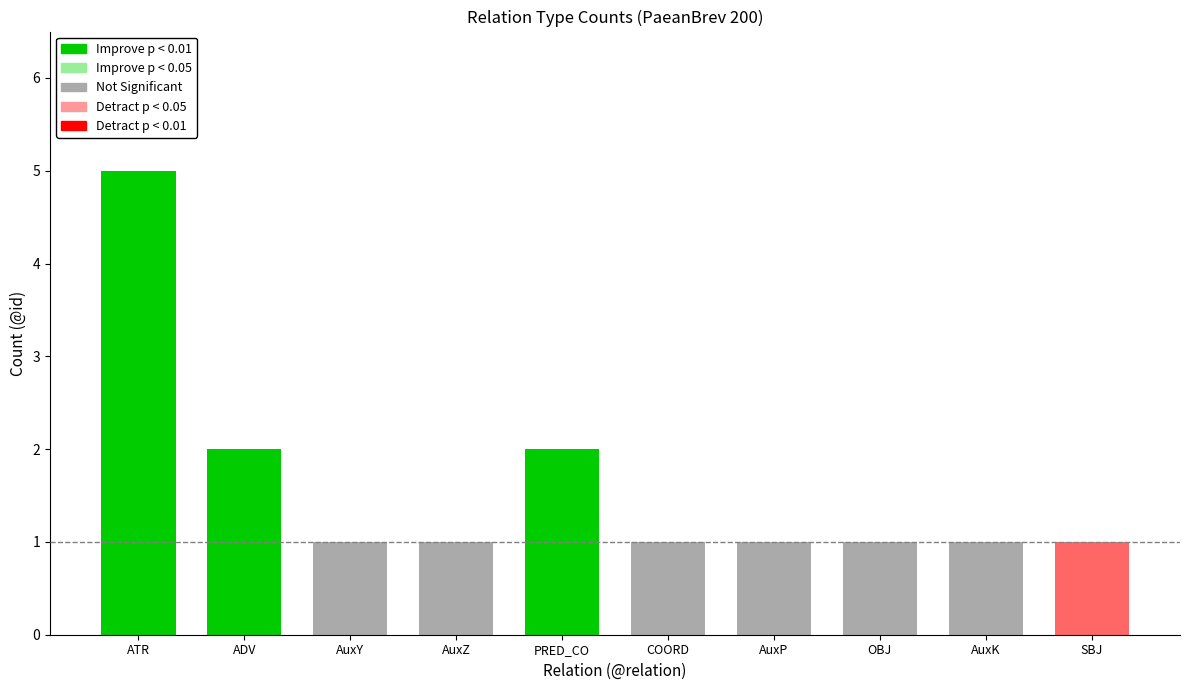

Is it true that the value at AuxK is 0?

False